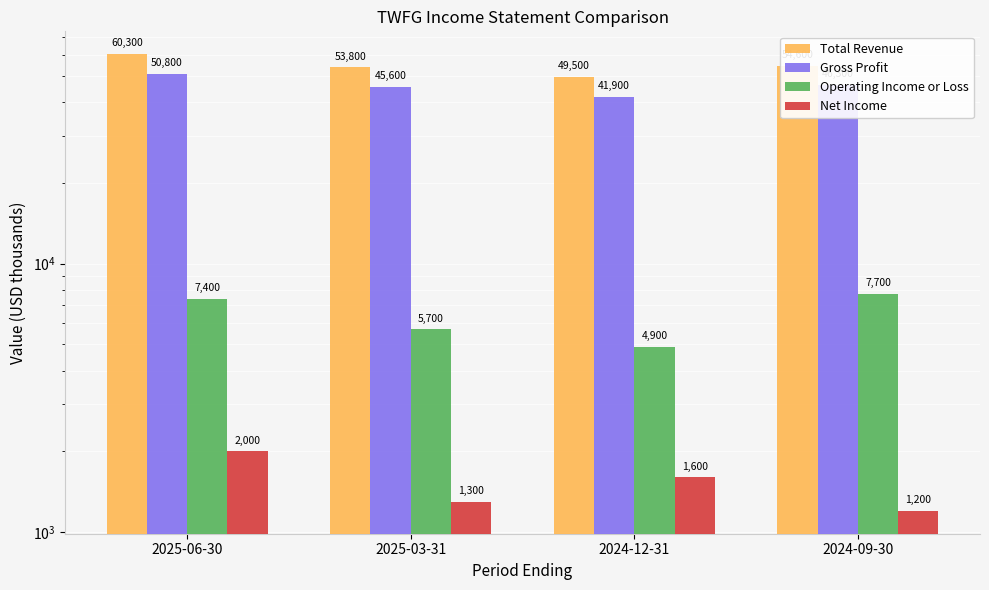

What position from the left is 2024-09-30?

4